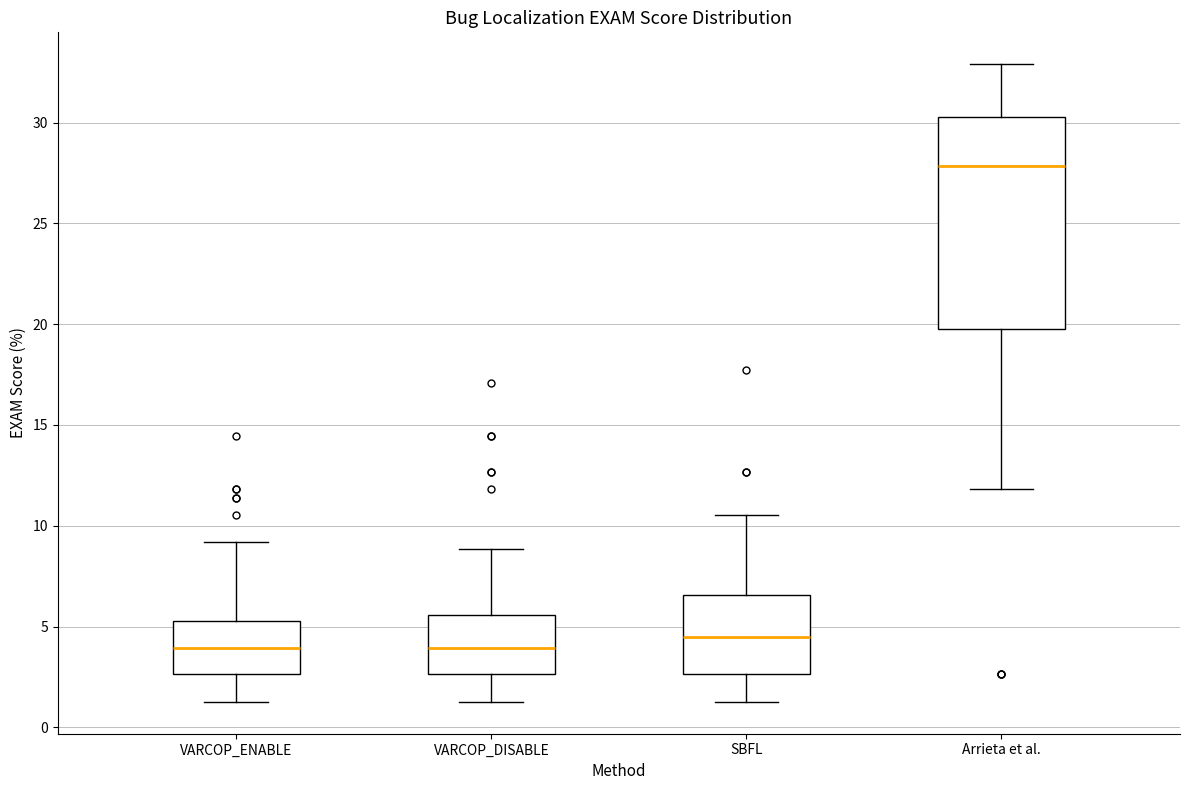

Reading left to right, read every box against the y-axis: the position of its median line, the range the box covers, and the ends of its whiskers. The values are not printed on the chart, so give them approximately, as read against the axis.

VARCOP_ENABLE: median 4.0, box 2.5 to 5.5, whiskers 1.5 to 9.0
VARCOP_DISABLE: median 4.0, box 2.5 to 5.5, whiskers 1.5 to 9.0
SBFL: median 4.5, box 2.5 to 6.5, whiskers 1.5 to 10.5
Arrieta et al.: median 28.0, box 19.5 to 30.5, whiskers 12.0 to 33.0